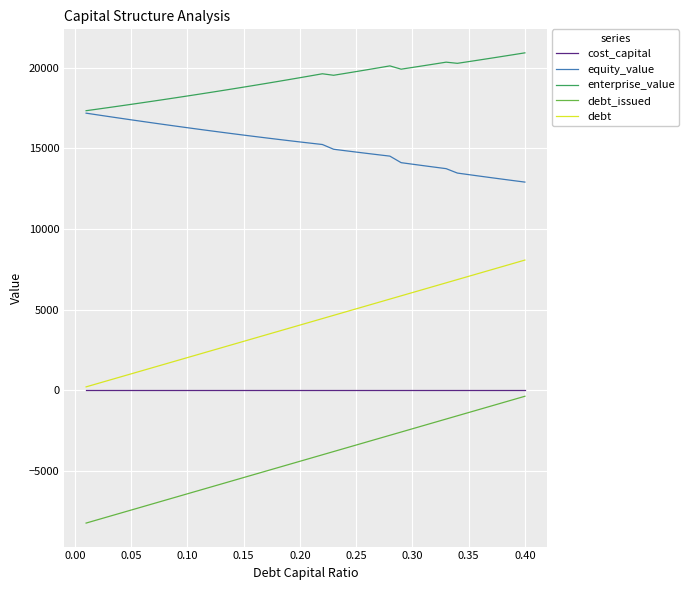

Rank the series by their average value, from lowest to highest.

debt_issued, cost_capital, debt, equity_value, enterprise_value